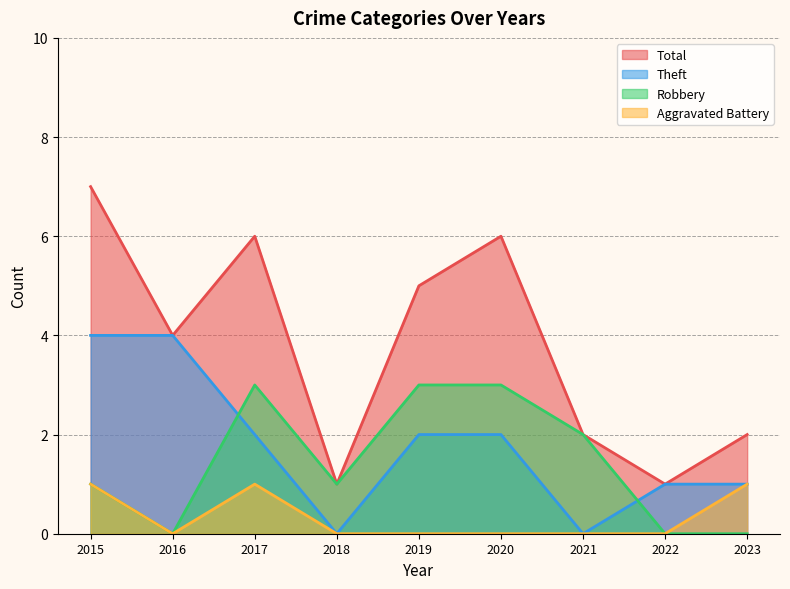

What is the highest value of the Theft series?

4